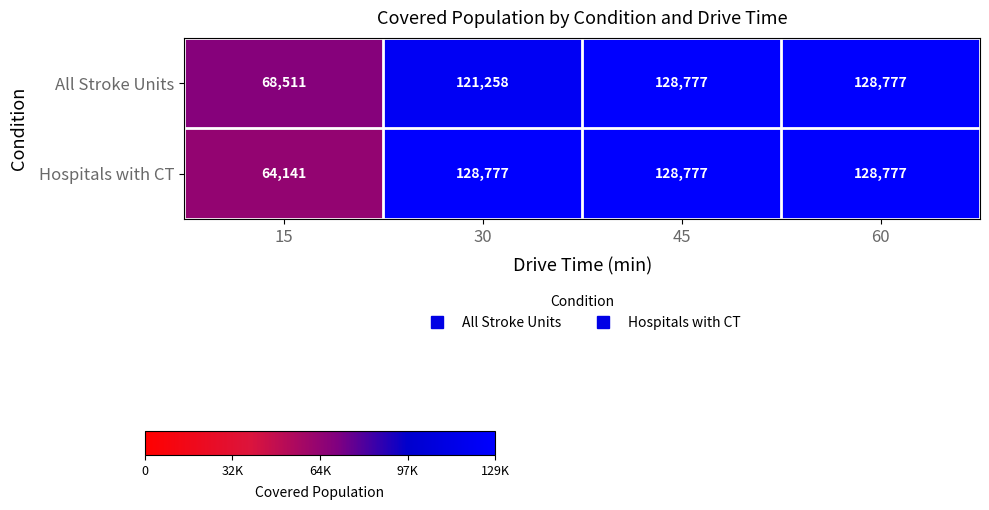

The All Stroke Units series shows 98871 at 15. True or false?

False